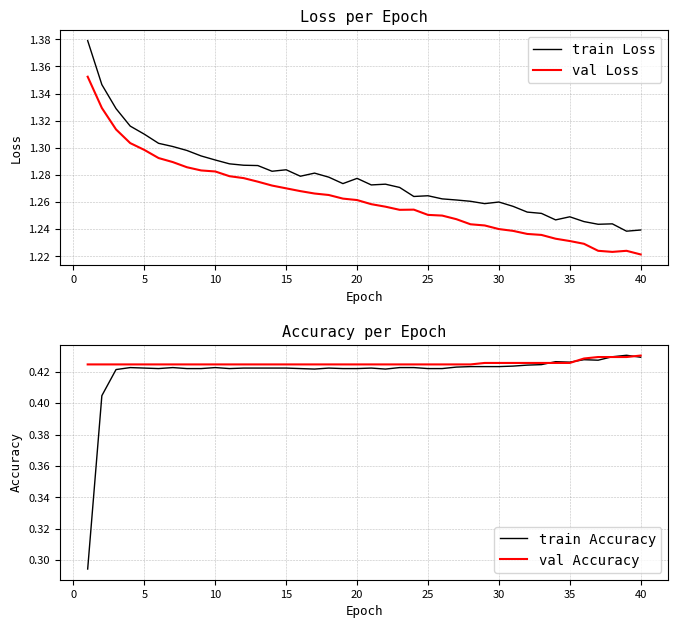

Reading left to right, what are all the values shown in this chart?

train Loss: 1.4	1.3	1.3	1.3	1.3	1.3	1.3	1.3	1.3	1.3	1.3	1.3	1.3	1.3	1.3	1.3	1.3	1.3	1.3	1.3	1.3	1.3	1.3	1.3	1.3	1.3	1.3	1.3	1.3	1.3	1.3	1.3	1.3	1.2	1.2	1.2	1.2	1.2	1.2	1.2
val Loss: 1.4	1.3	1.3	1.3	1.3	1.3	1.3	1.3	1.3	1.3	1.3	1.3	1.3	1.3	1.3	1.3	1.3	1.3	1.3	1.3	1.3	1.3	1.3	1.3	1.3	1.3	1.2	1.2	1.2	1.2	1.2	1.2	1.2	1.2	1.2	1.2	1.2	1.2	1.2	1.2
train Accuracy: 0.3	0.4	0.4	0.4	0.4	0.4	0.4	0.4	0.4	0.4	0.4	0.4	0.4	0.4	0.4	0.4	0.4	0.4	0.4	0.4	0.4	0.4	0.4	0.4	0.4	0.4	0.4	0.4	0.4	0.4	0.4	0.4	0.4	0.4	0.4	0.4	0.4	0.4	0.4	0.4
val Accuracy: 0.4	0.4	0.4	0.4	0.4	0.4	0.4	0.4	0.4	0.4	0.4	0.4	0.4	0.4	0.4	0.4	0.4	0.4	0.4	0.4	0.4	0.4	0.4	0.4	0.4	0.4	0.4	0.4	0.4	0.4	0.4	0.4	0.4	0.4	0.4	0.4	0.4	0.4	0.4	0.4